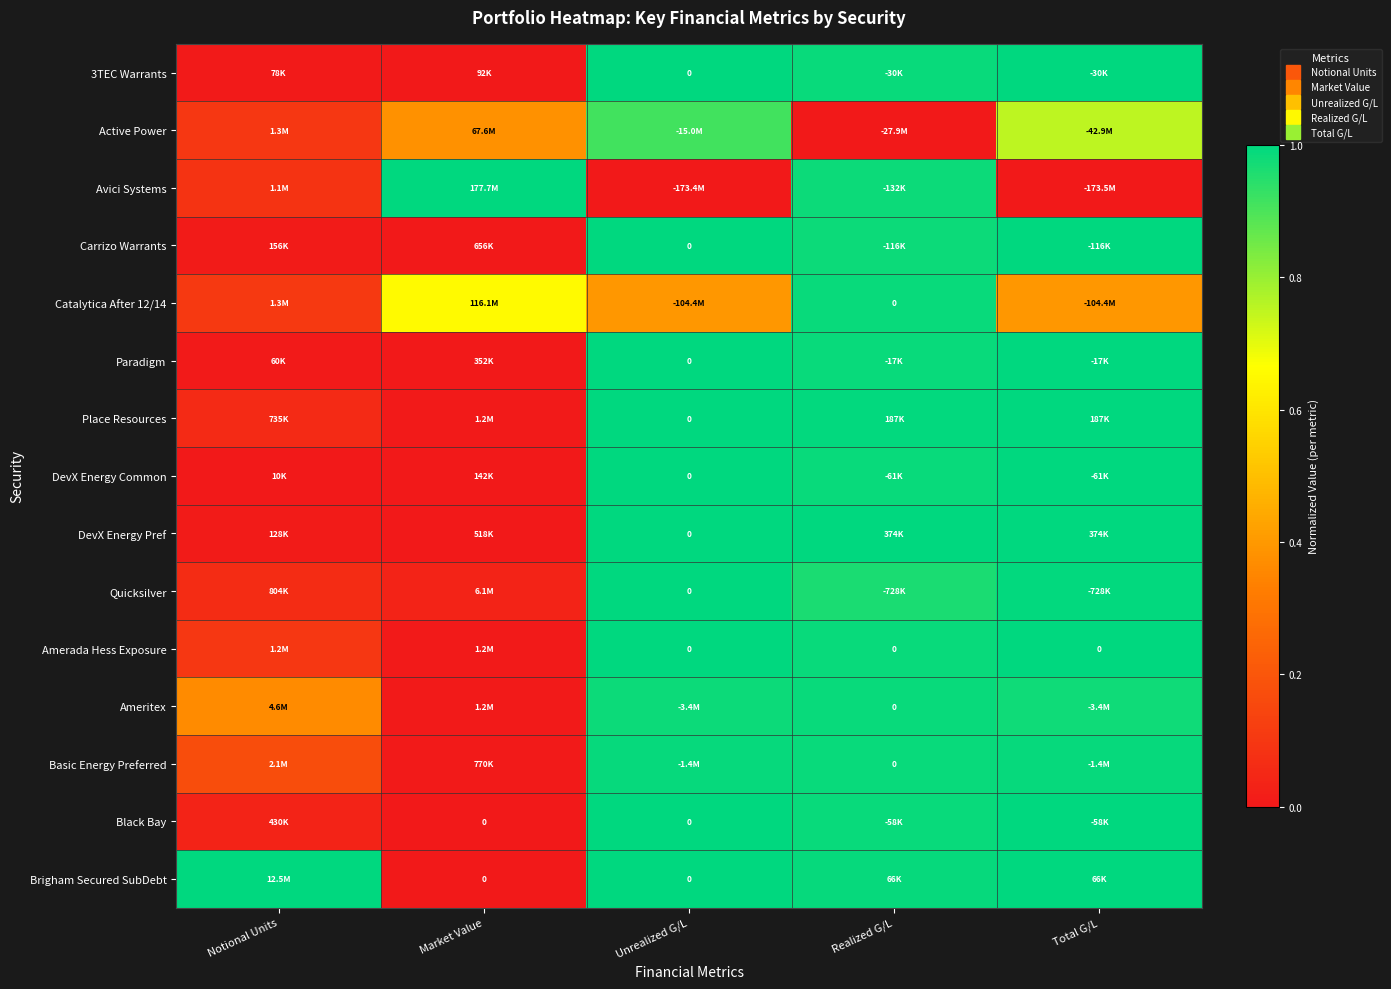

Rank the series at Total G/L from highest to lowest value.

DevX Energy Pref, Place Resources, Brigham Secured SubDebt, Amerada Hess Exposure, Paradigm, 3TEC Warrants, Black Bay, DevX Energy Common, Carrizo Warrants, Quicksilver, Basic Energy Preferred, Ameritex, Active Power, Catalytica After 12/14, Avici Systems